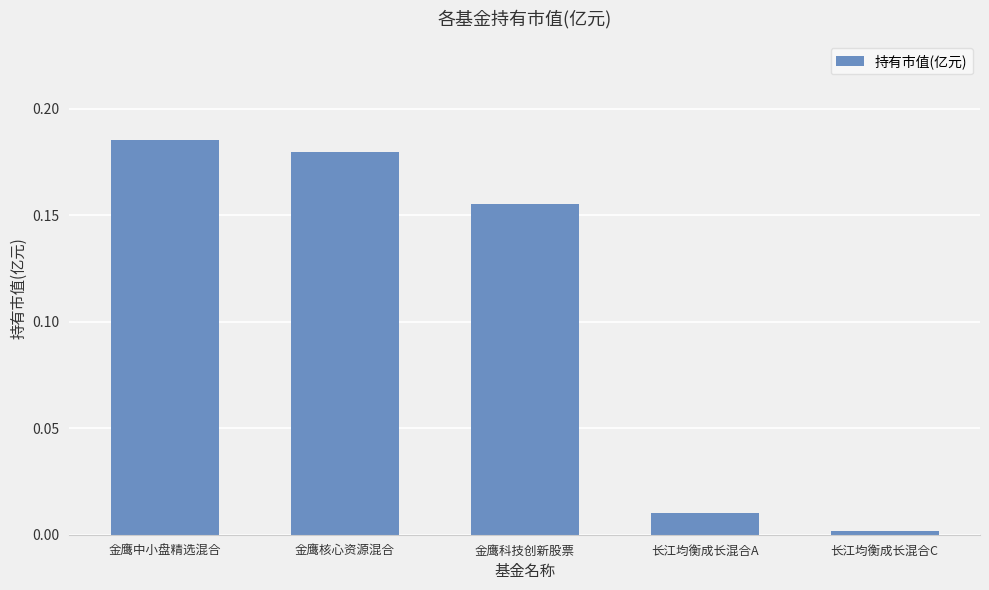

What is the label of the 2nd bar from the left?

金鹰核心资源混合